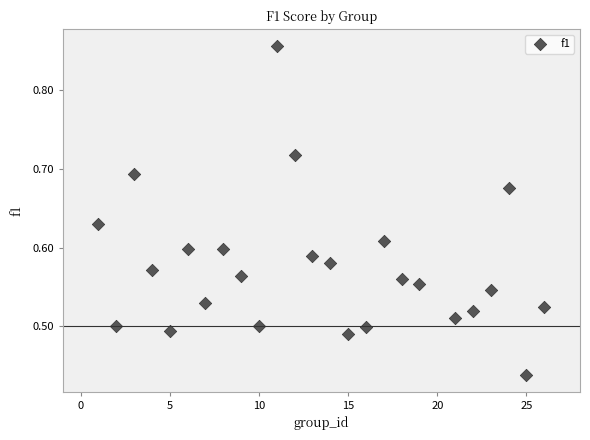

What is the range of X values (max minus min)?

25.0